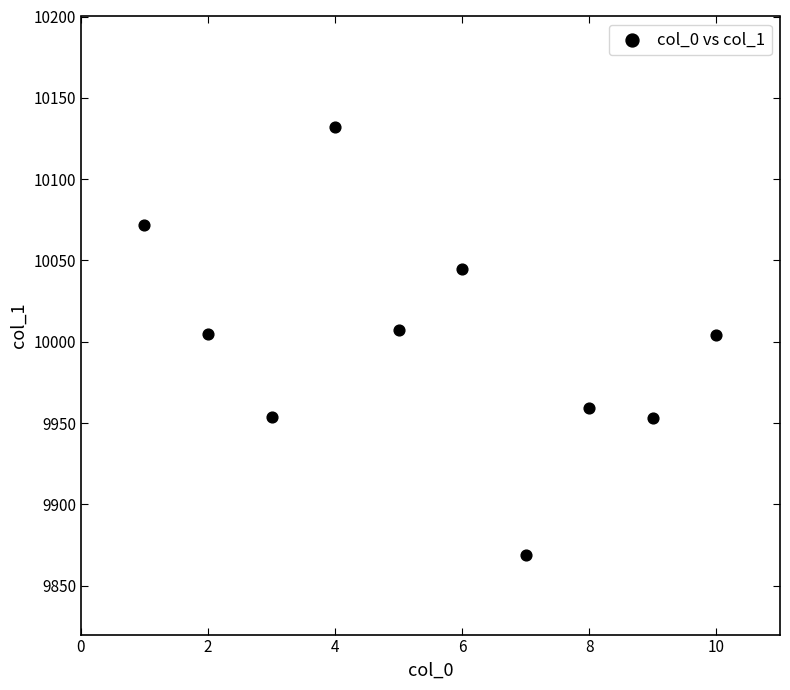

What is the range of Y values (max minus min)?

263